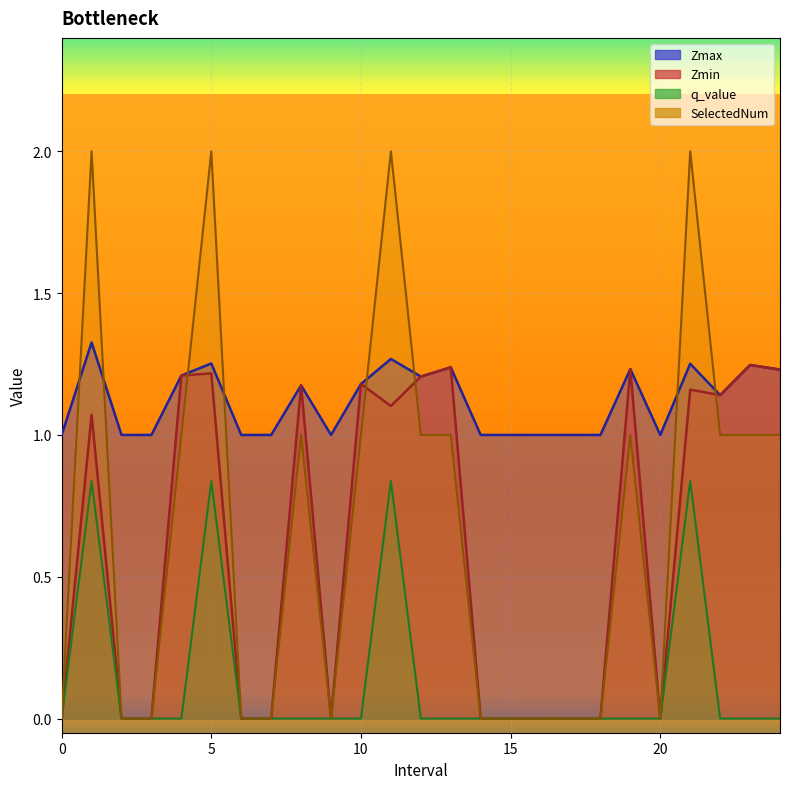

What is the sum of all Zmax values?

28.0